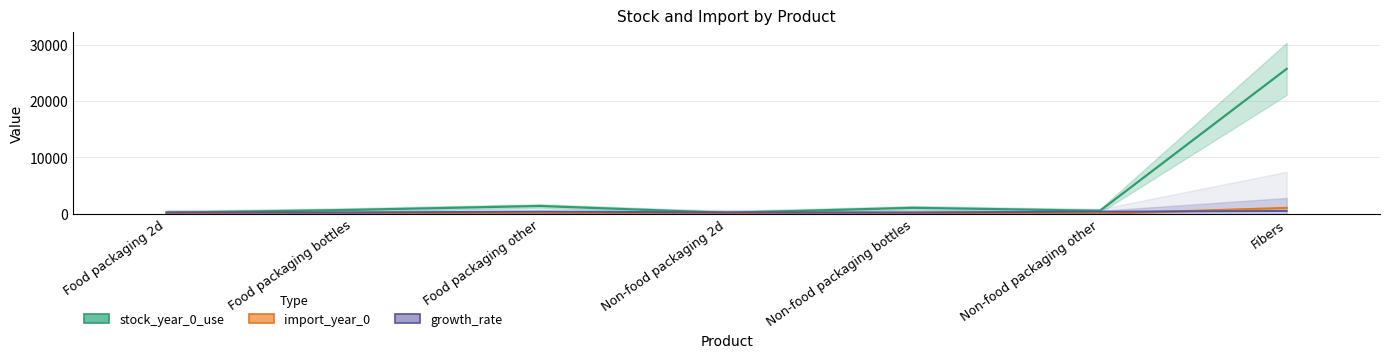

Is this an area chart (filled region under the line)?

No